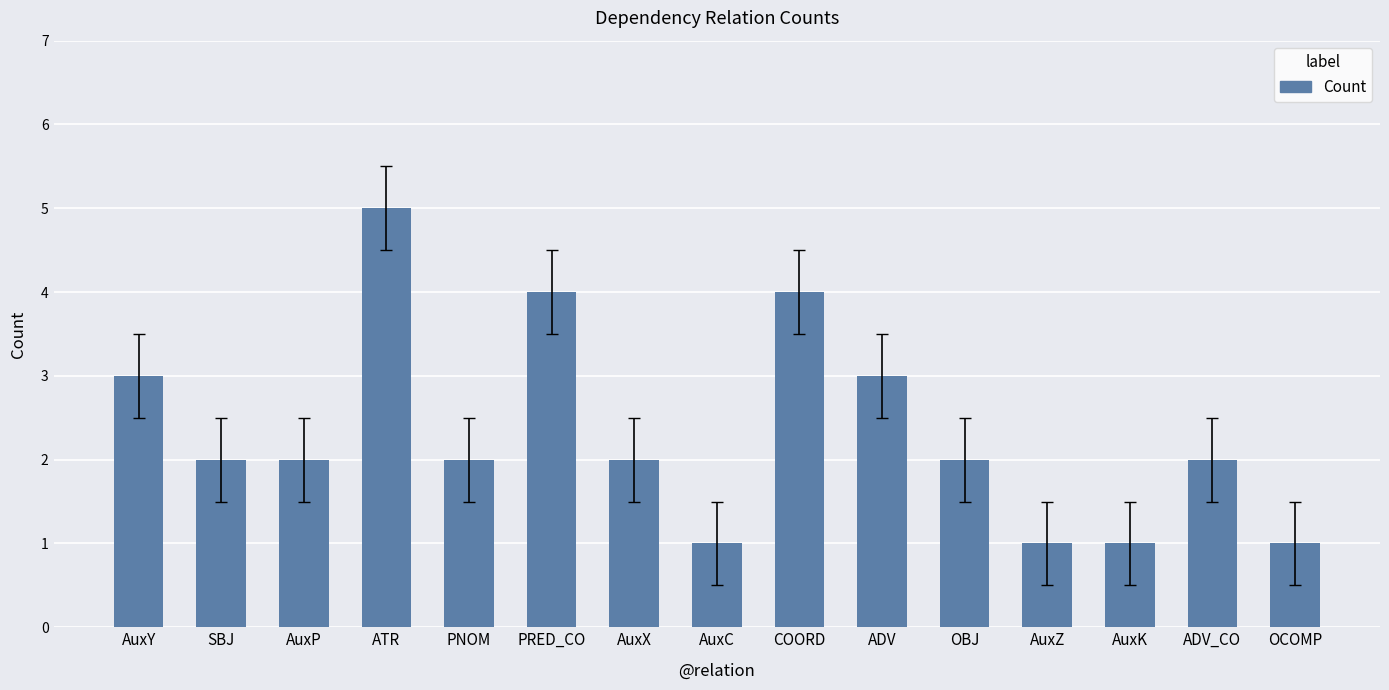

Reading left to right, extract all data points from this chart.

AuxY=3	SBJ=2	AuxP=2	ATR=5	PNOM=2	PRED_CO=4	AuxX=2	AuxC=1	COORD=4	ADV=3	OBJ=2	AuxZ=1	AuxK=1	ADV_CO=2	OCOMP=1